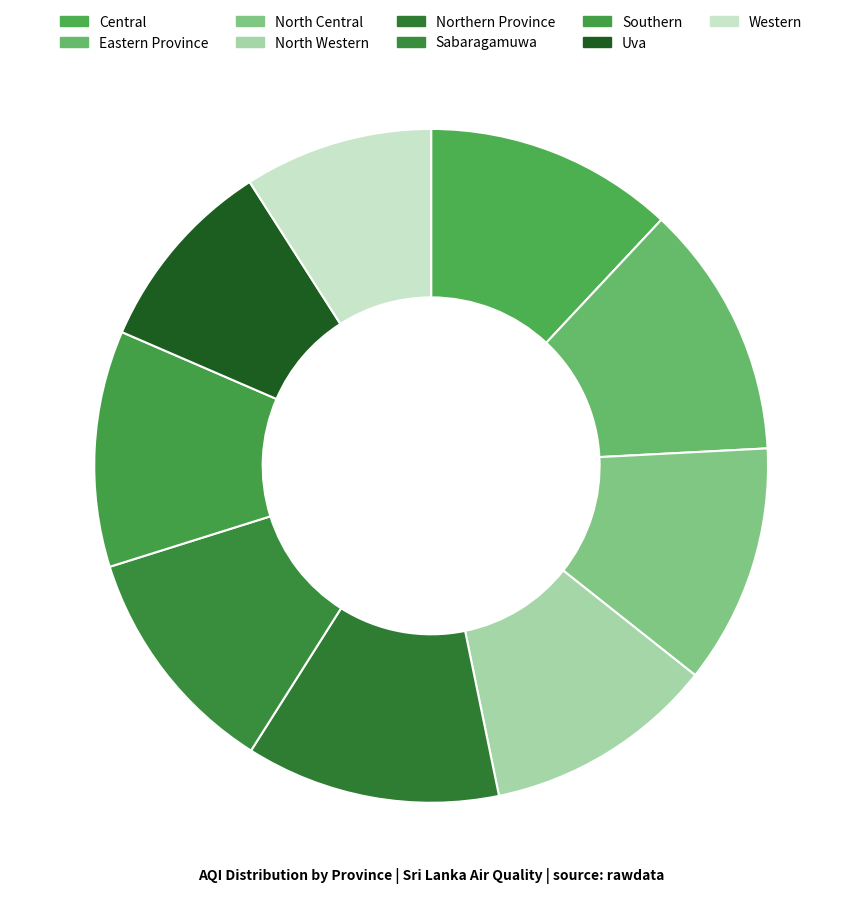

To the nearest percent, what is the difference between the Uva and Northern Province slice percentages?

3%